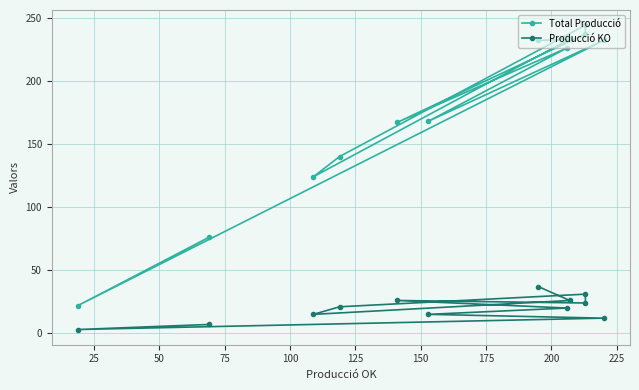

Is the value of Total Producció at 150 greater than the value of Producció KO at 75?

Yes